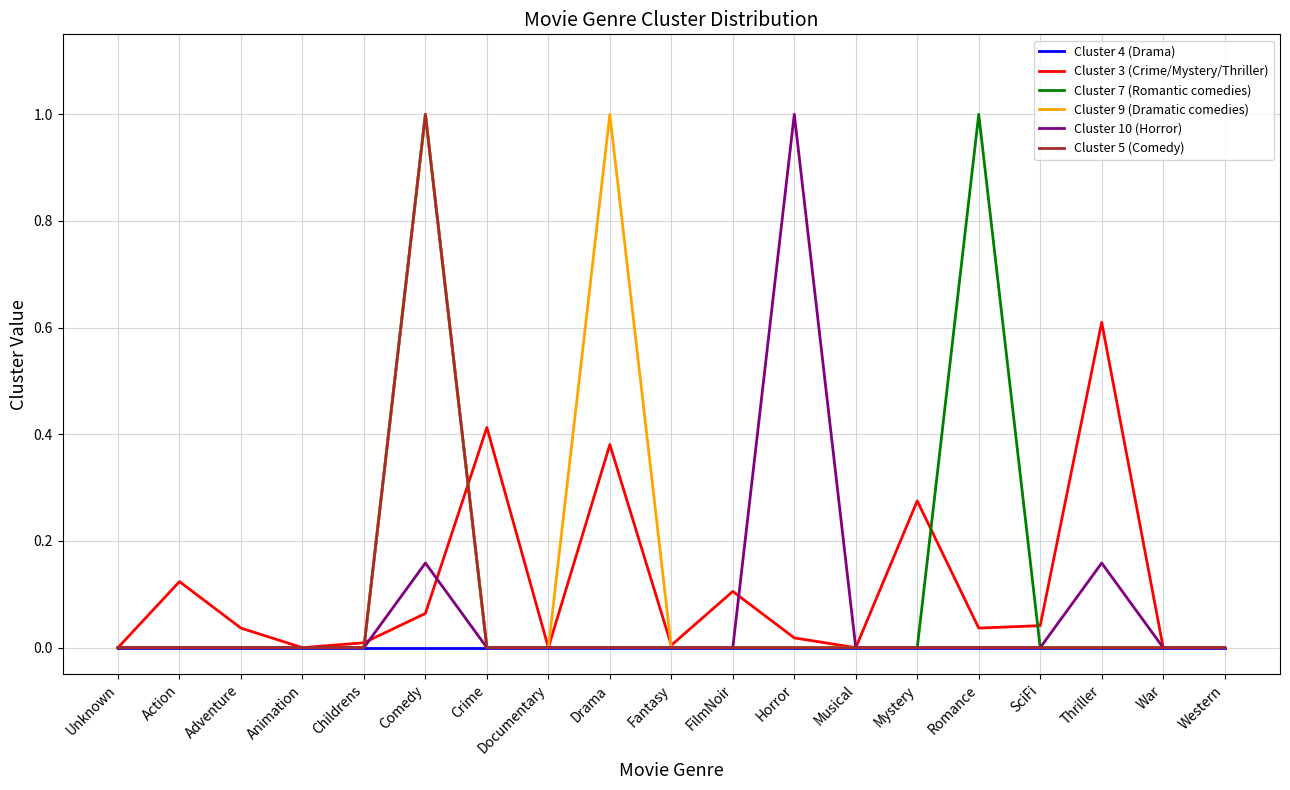

What is the difference between the highest and lowest values at Comedy?

1.0